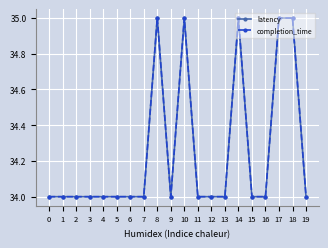

Between 11 and 16, which series saw the biggest shift?

latency